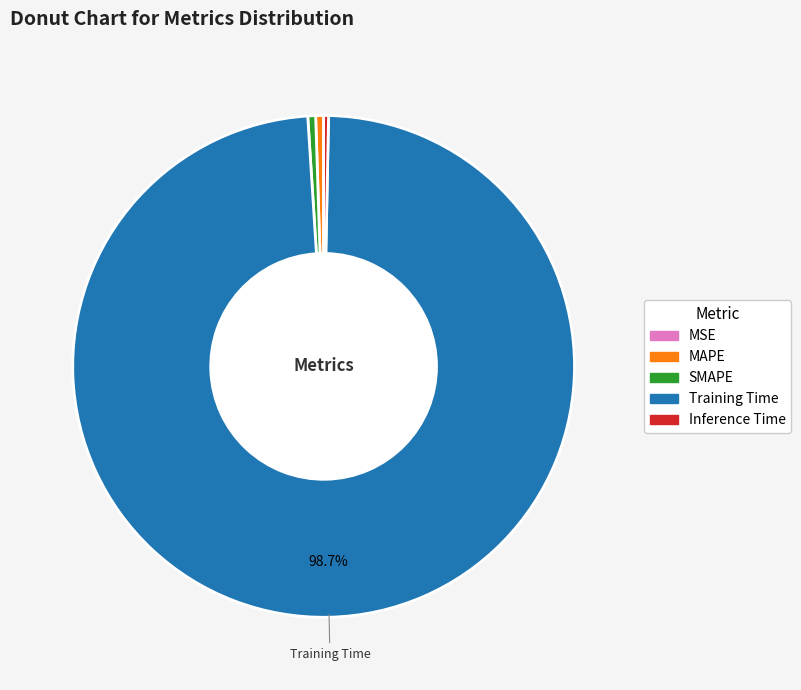

To the nearest percent, what is the difference between the largest and smallest slice percentages?

99%